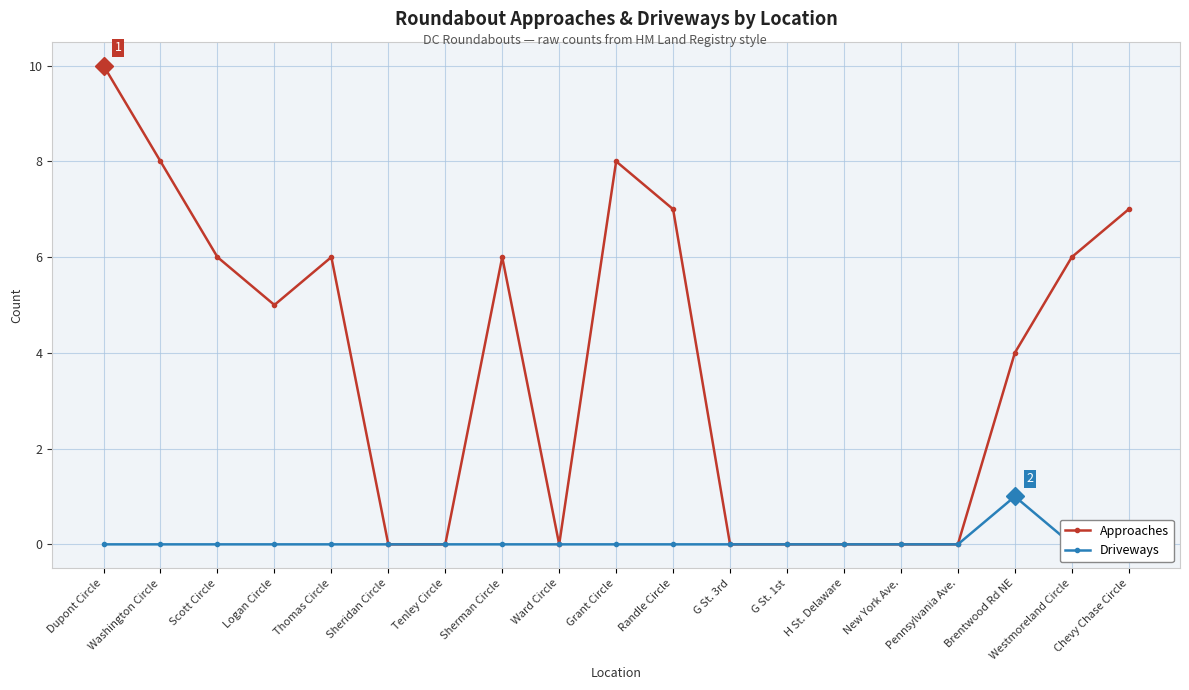

What is the difference between the maximum and minimum values in the Driveways series?

1